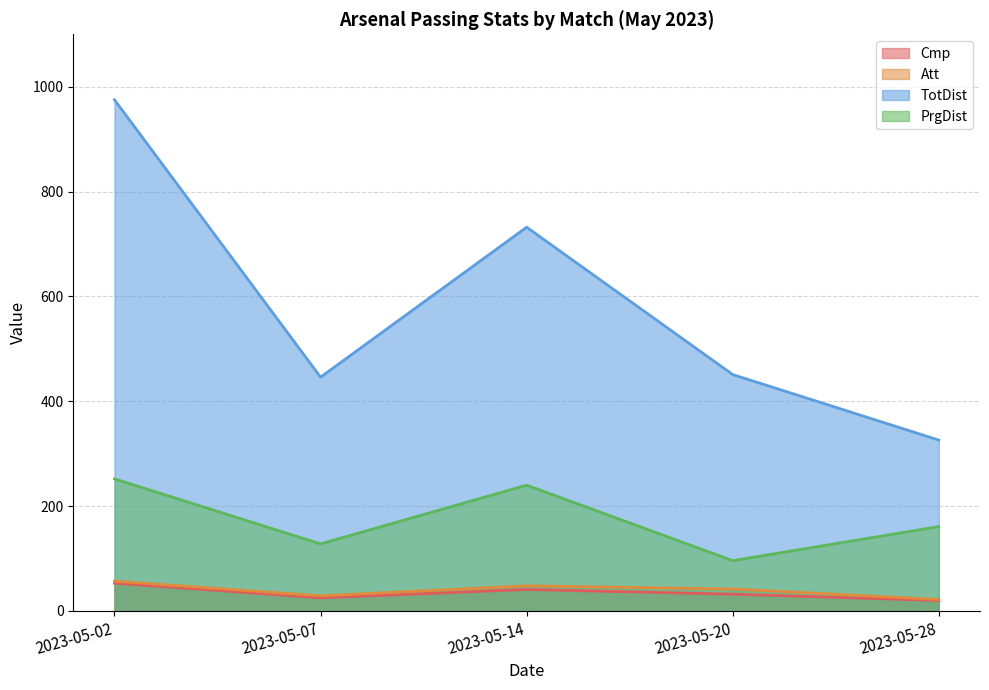

Which label corresponds to the largest value in the chart?

2023-05-02